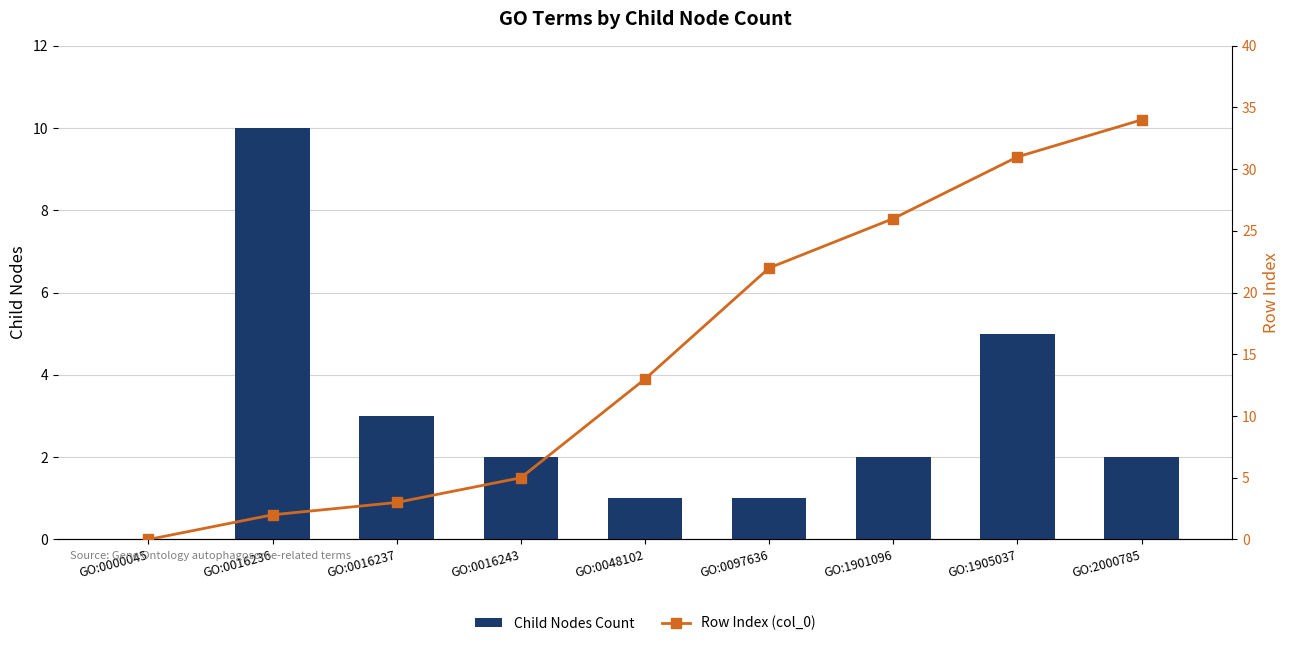

At which label is Row Index (col_0) closest to 17?

GO:0048102